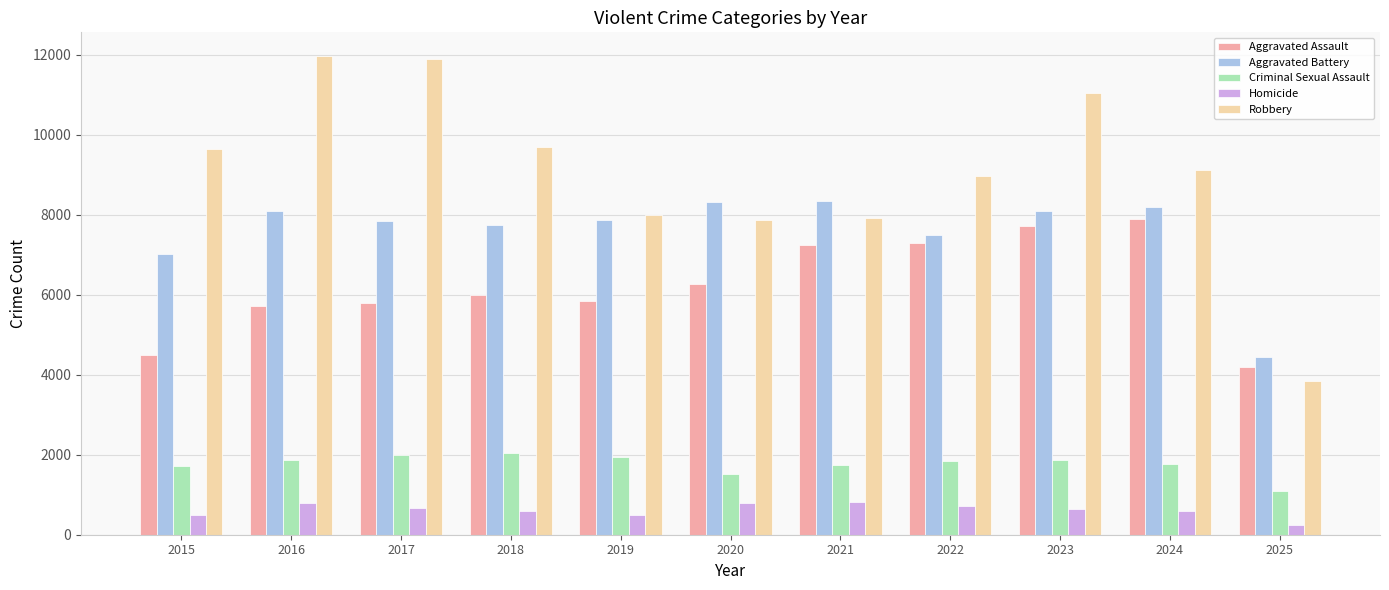

What is the minimum value for Aggravated Battery?

4451